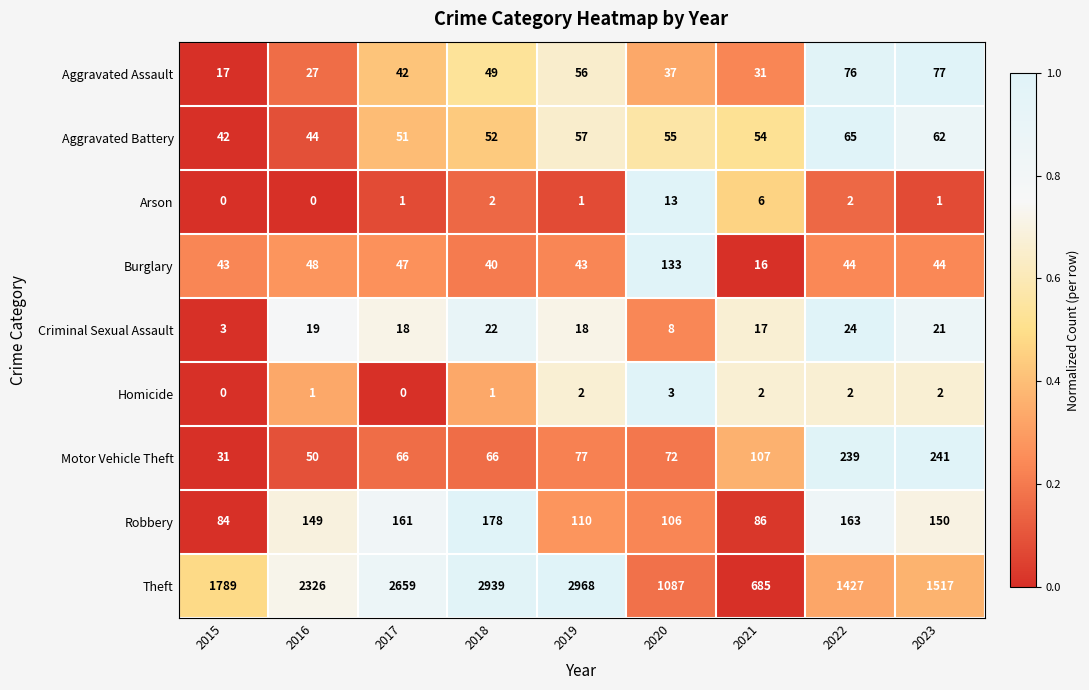

Which label corresponds to the largest value in the chart?

2019